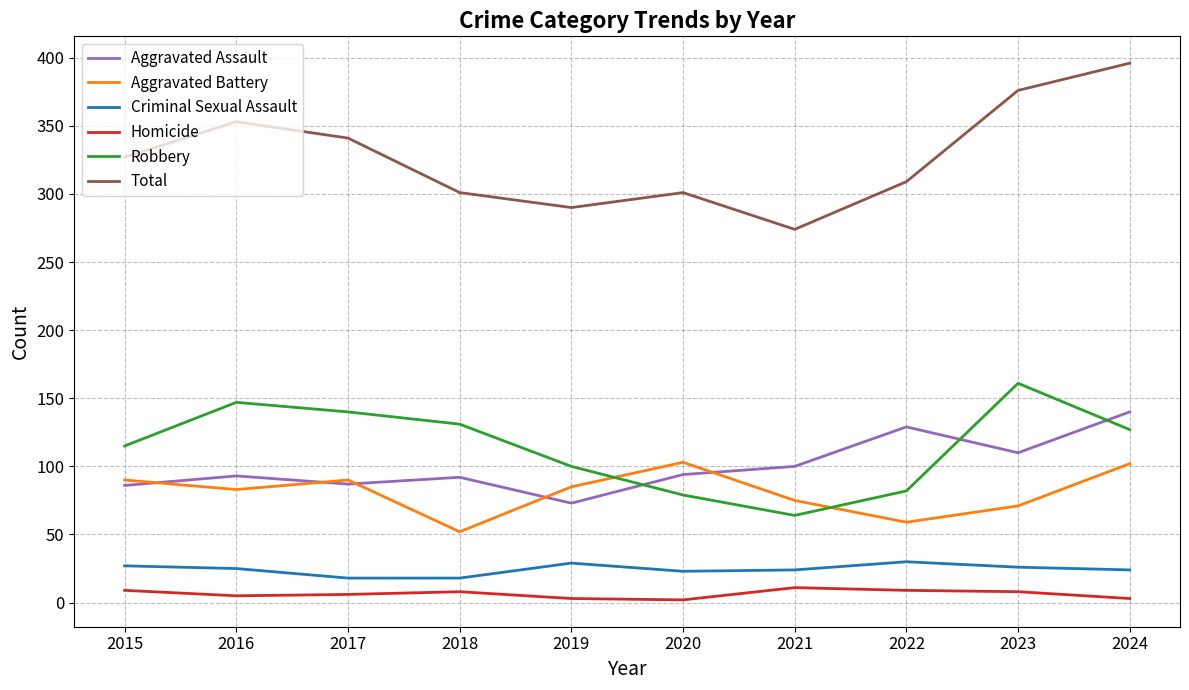

List the series in order of their peak value, highest first.

Total, Robbery, Aggravated Assault, Aggravated Battery, Criminal Sexual Assault, Homicide